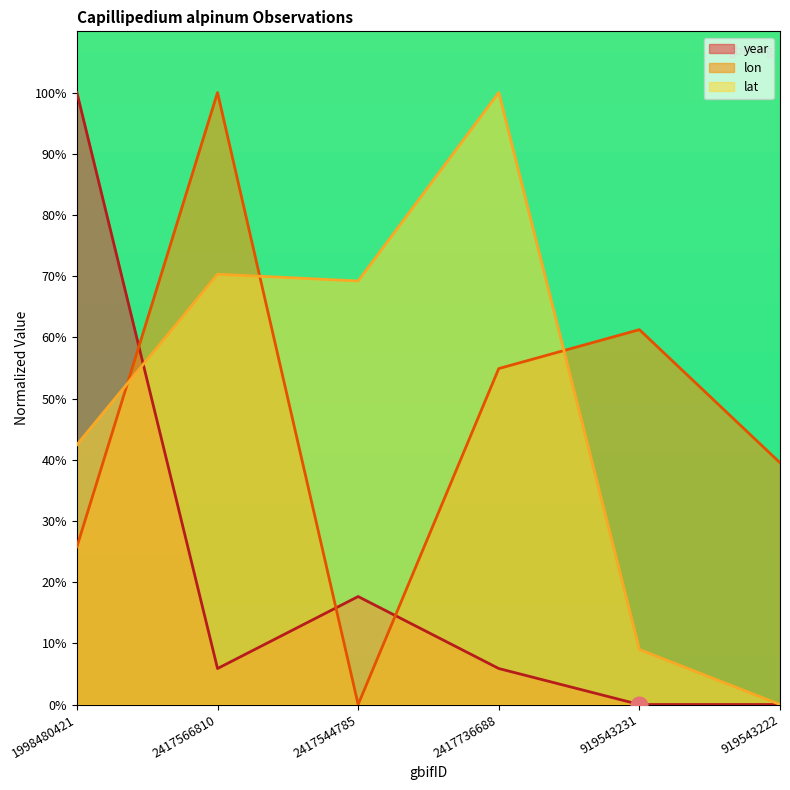

What is the label of the 2nd point from the right?

919543231